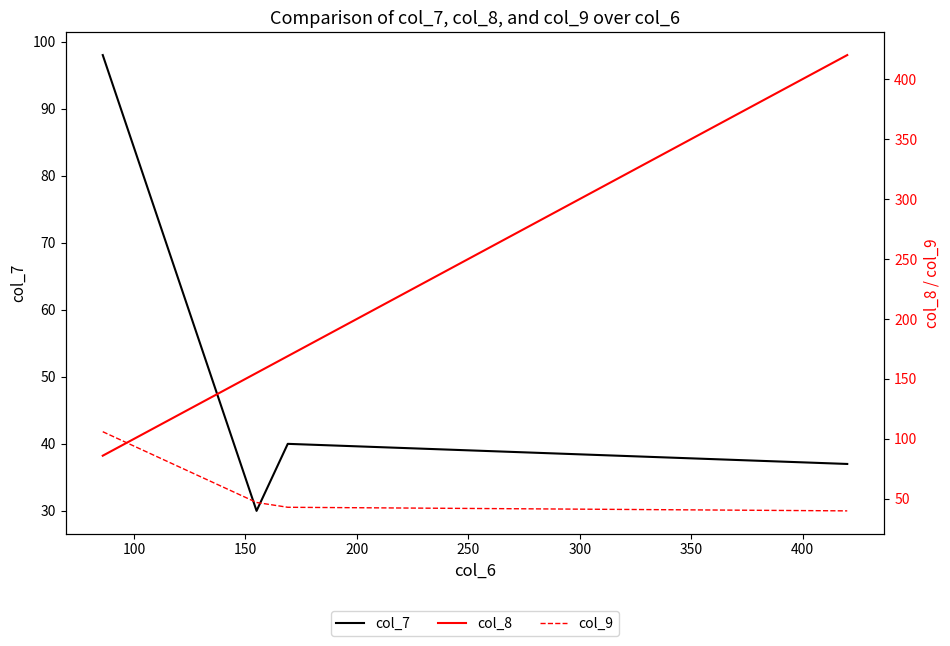

Is it true that col_8 equals 45 at 150?

False